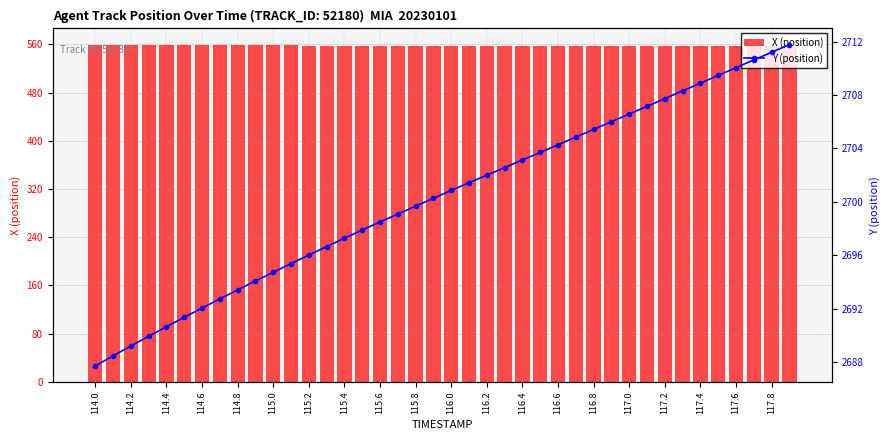

How many groups of bars are there?

40